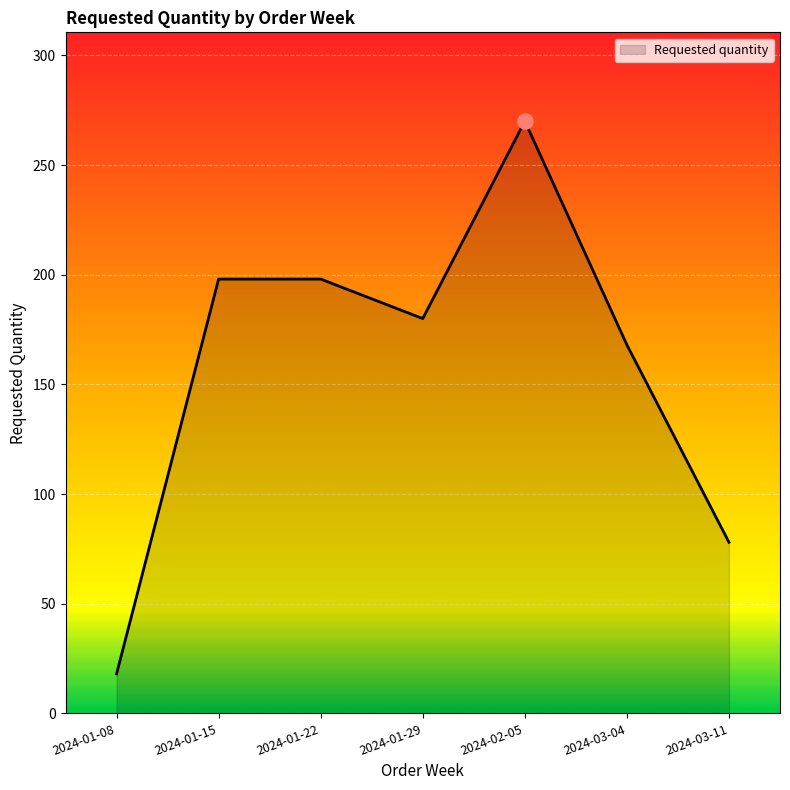

Which has a higher value, 2024-01-15 or 2024-01-29?

2024-01-15